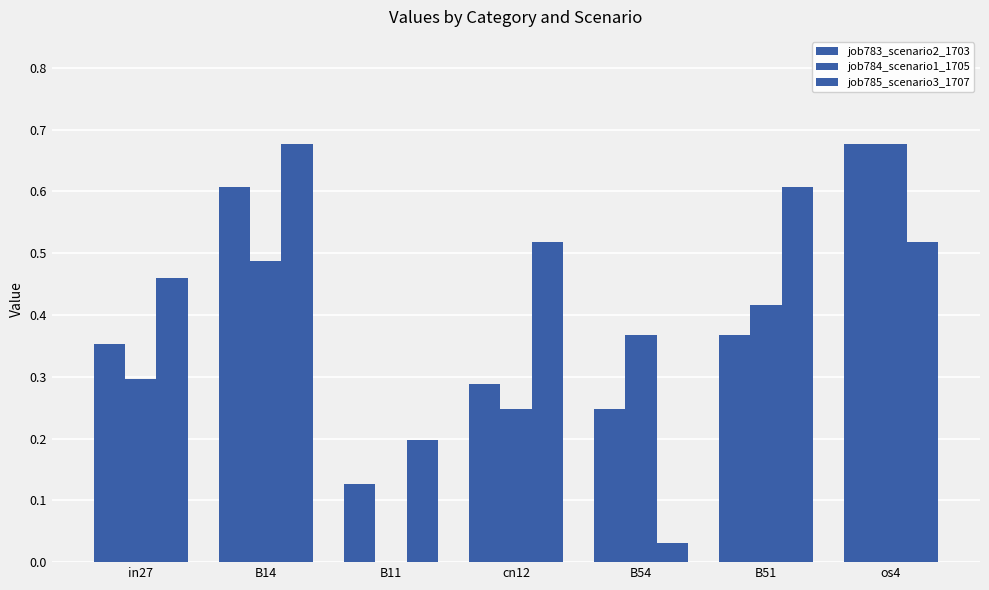

Which series has the largest range (max minus min)?

job784_scenario1_1705